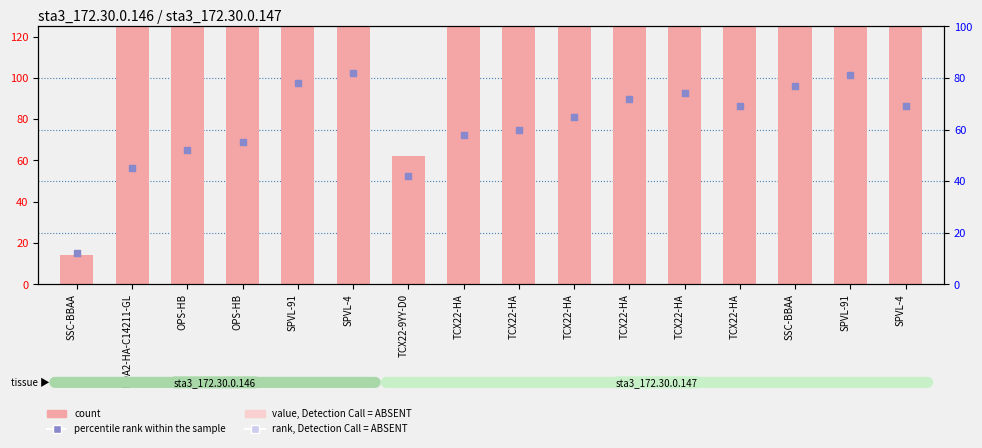

Which series reaches the maximum Y coordinate?

count